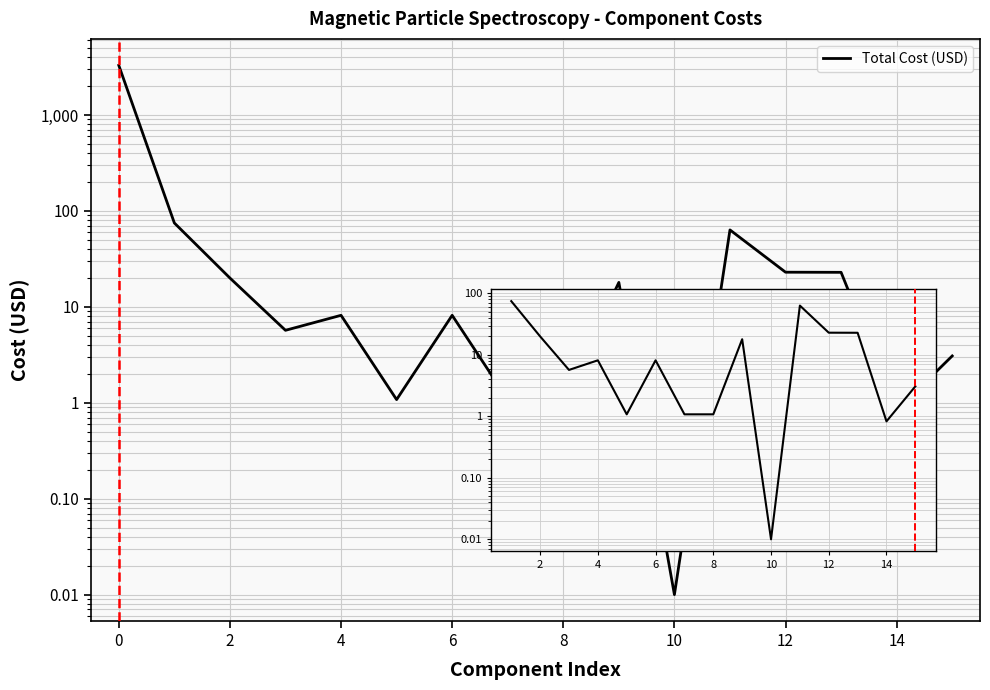

Count the number of values greater than 8.

9